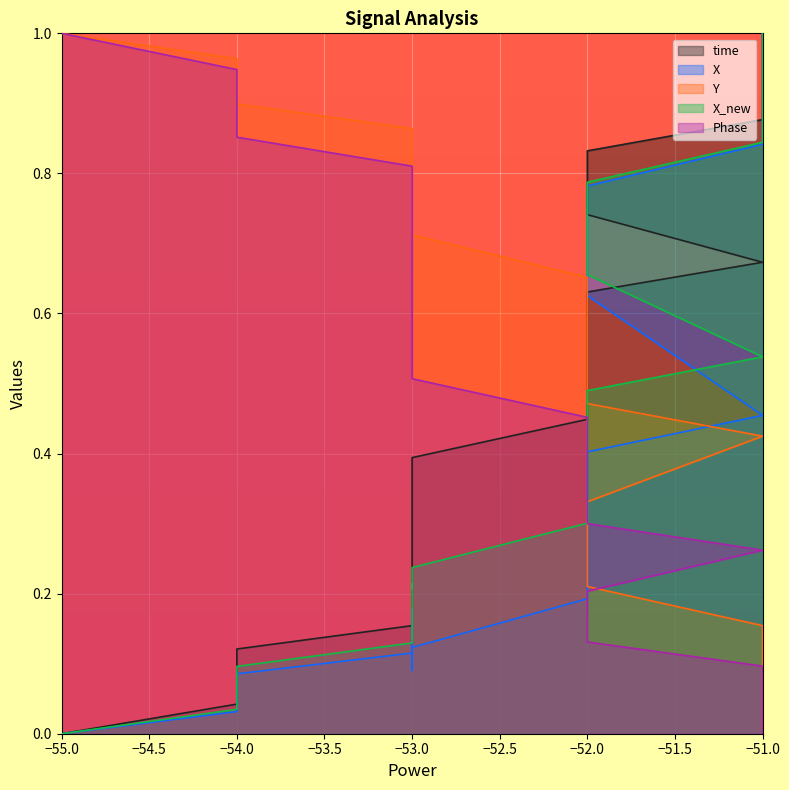

What is the sum of all Phase values?

9.1